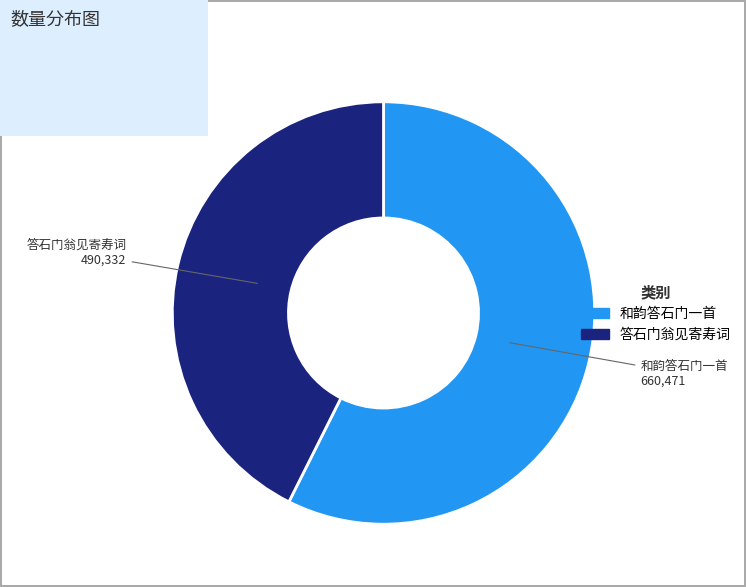

What is the ratio of the value at 答石门翁见寄寿词 to the value at 和韵答石门一首?

0.7